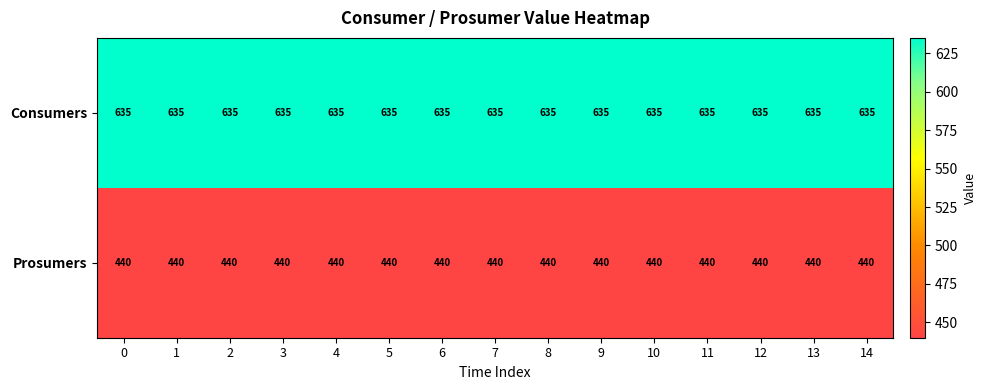

Rank the series by their average value, from highest to lowest.

Consumers, Prosumers